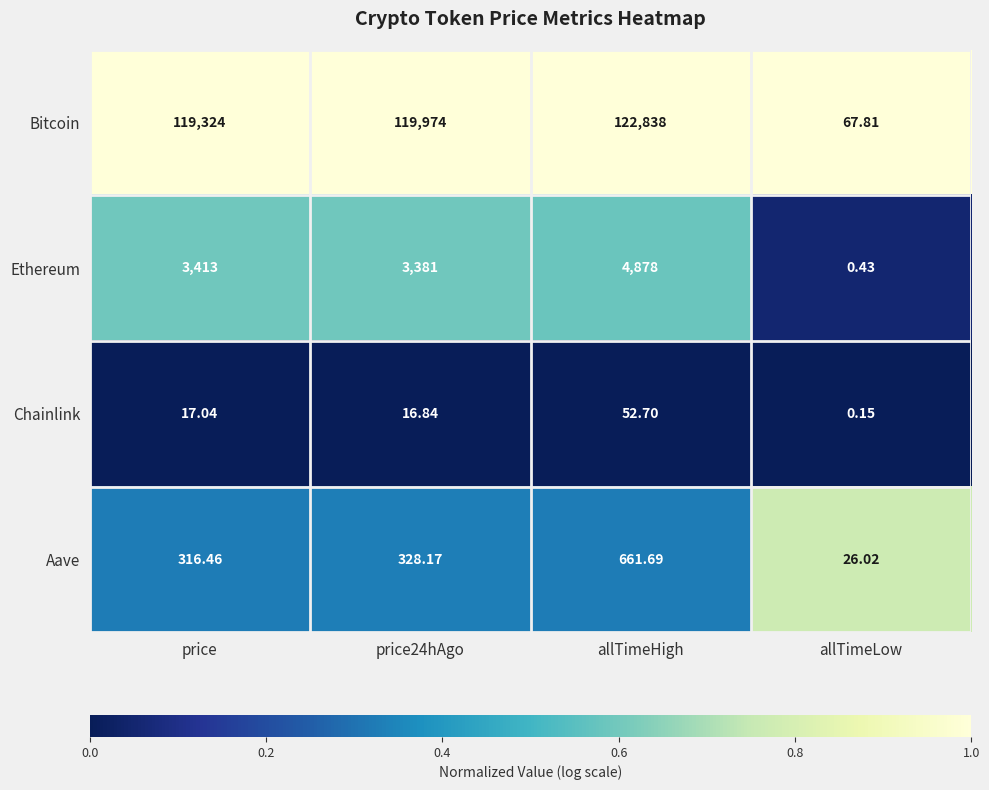

Which series changed the most between allTimeHigh and allTimeLow?

Bitcoin